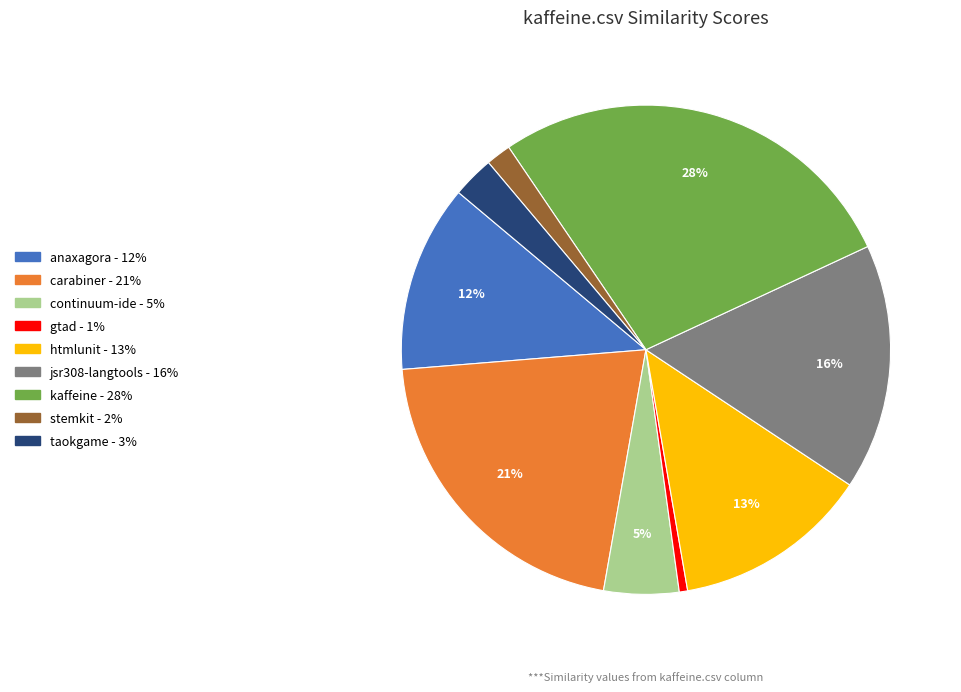

To the nearest percent, what is the average slice percentage?

11%